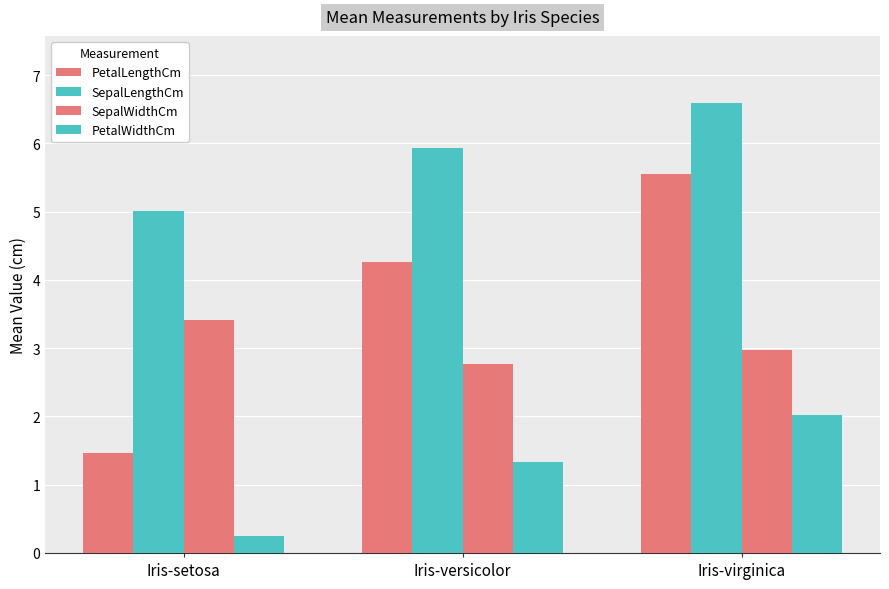

How many distinct data groups are displayed?

4